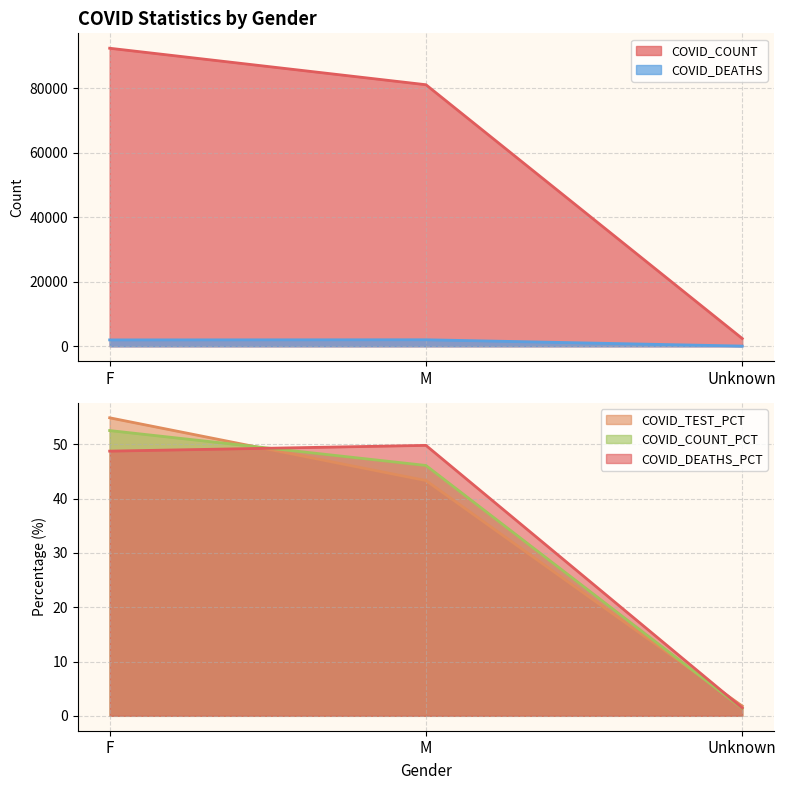

Reading left to right, list all the values displayed in this chart.

COVID_COUNT: 92403.0	81088.0	2402.0
COVID_DEATHS: 1974.0	2017.0	59.0
COVID_TEST_PCT: 54.9	43.3	1.8
COVID_COUNT_PCT: 52.5	46.1	1.4
COVID_DEATHS_PCT: 48.7	49.8	1.5